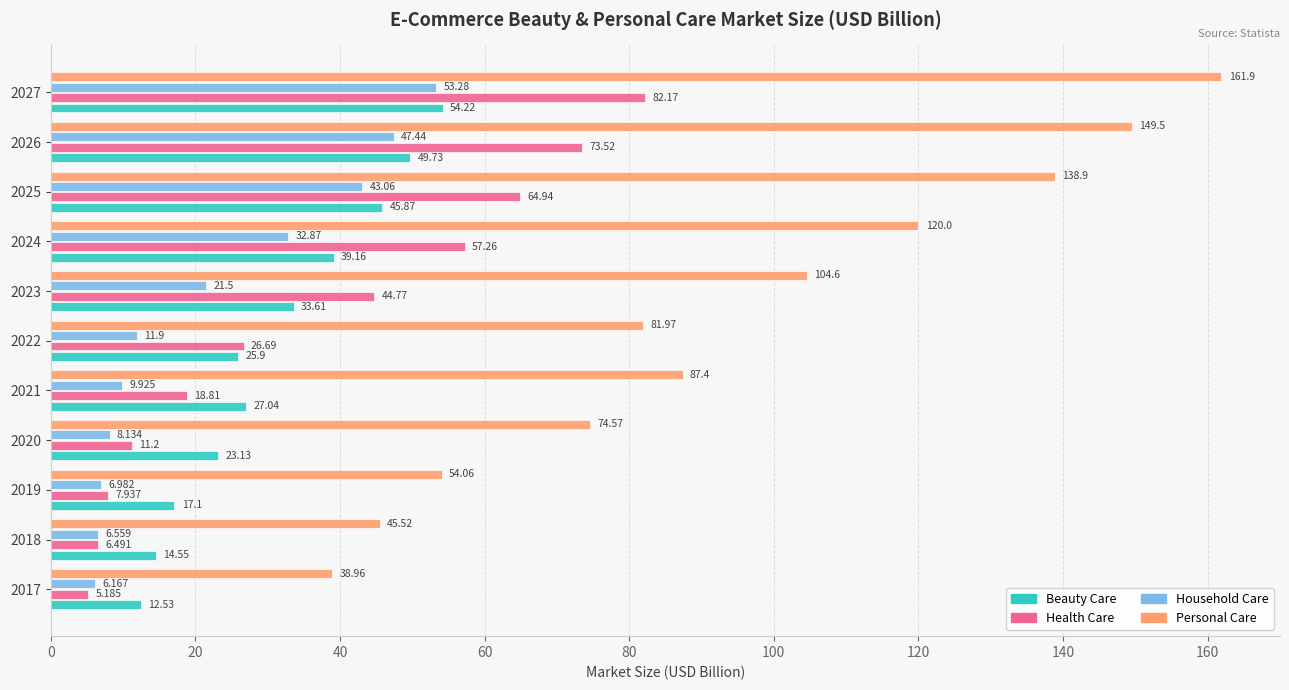

What are all the series names shown in the legend?

Beauty Care, Health Care, Household Care, Personal Care